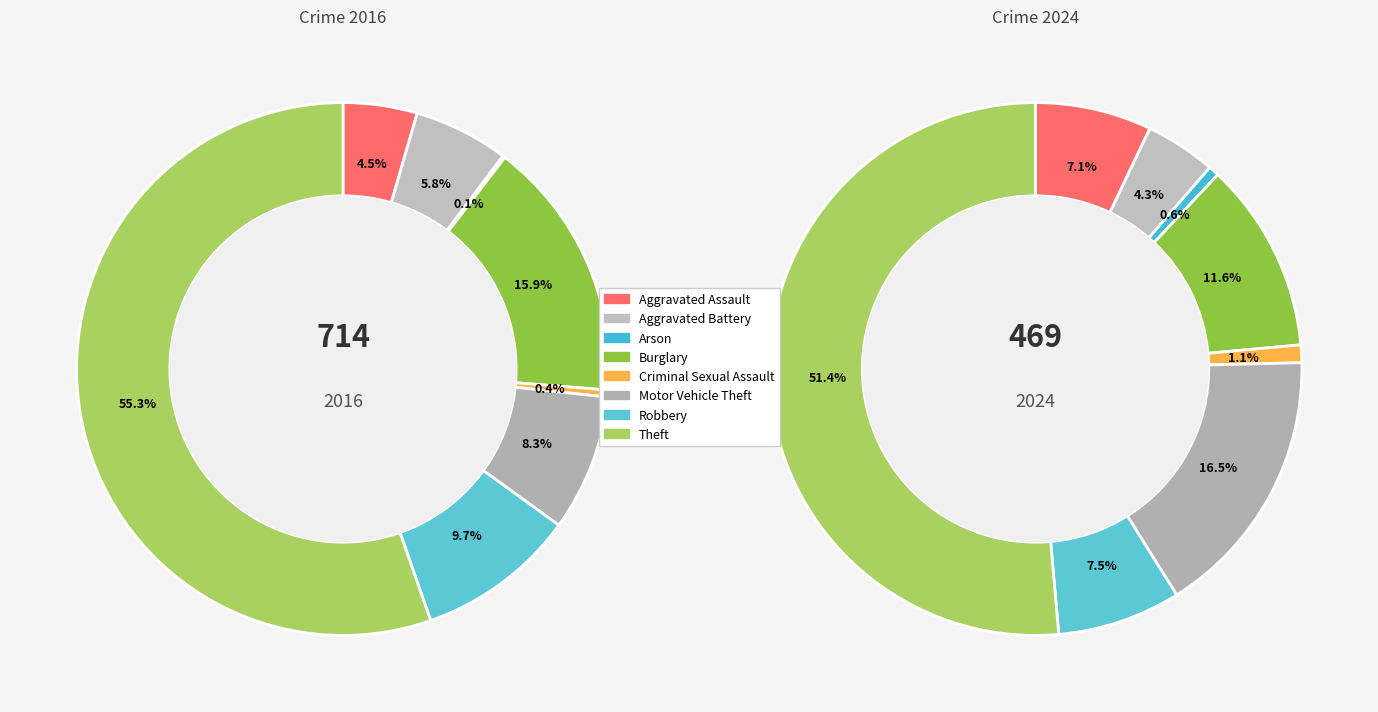

The 4 slice represents 0% of the pie. True or false?

True